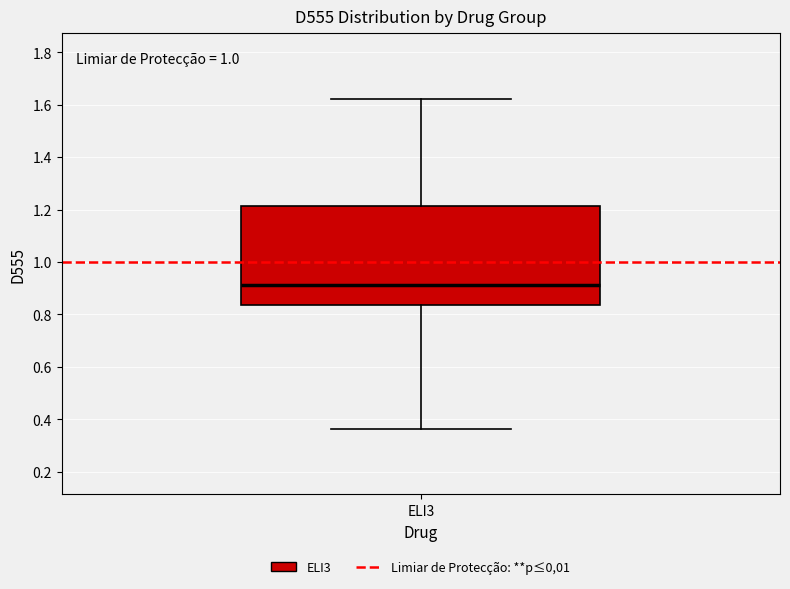

Read this box plot against the y-axis: the position of the median line, the range covered by the box, and the ends of both whiskers. The values are not printed on the chart, so give them approximately, as read against the axis.

median 0.92, box 0.84 to 1.22, whiskers 0.36 to 1.62